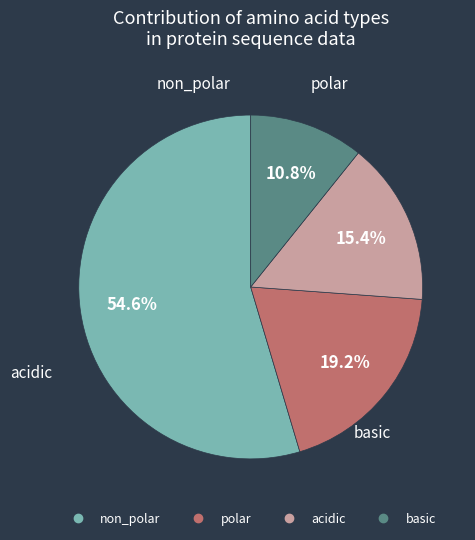

What percentage is the polar slice, to the nearest percent?

19%